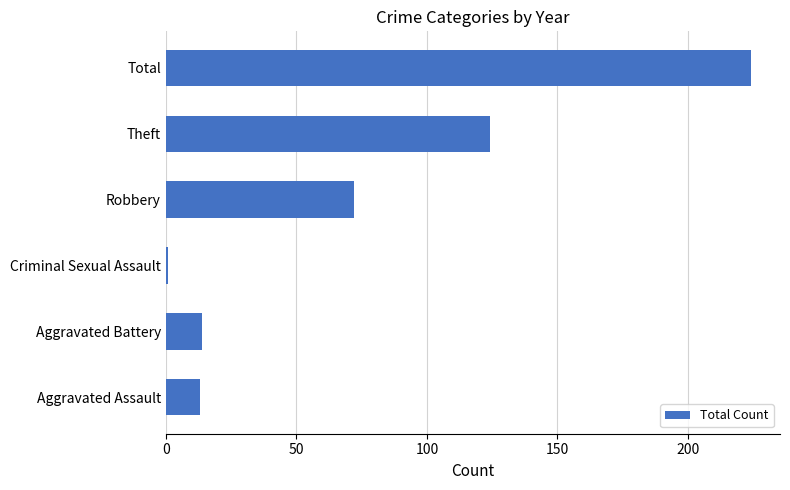

At which label is the value closest to 112?

Theft